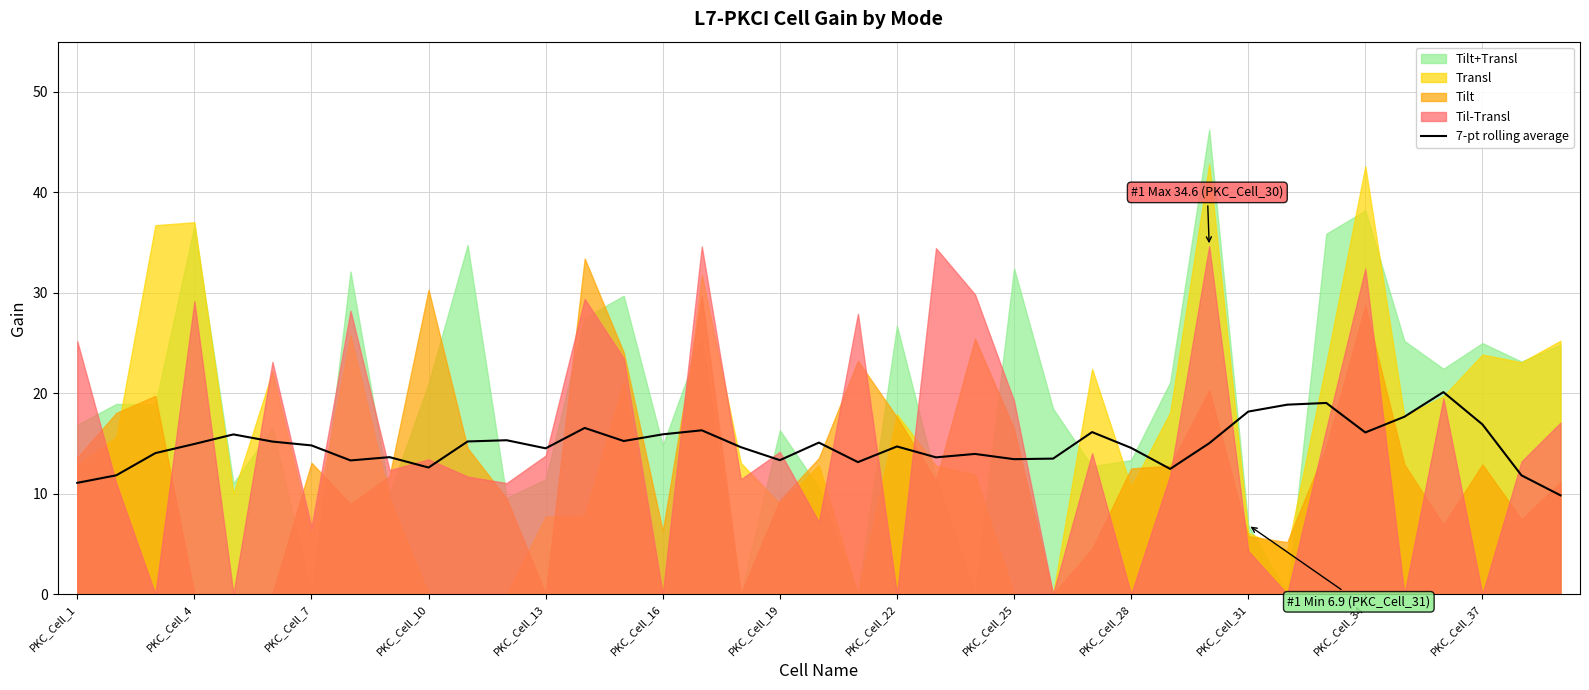

The 7-pt rolling average series shows 14.5 at PKC_Cell_13. True or false?

True